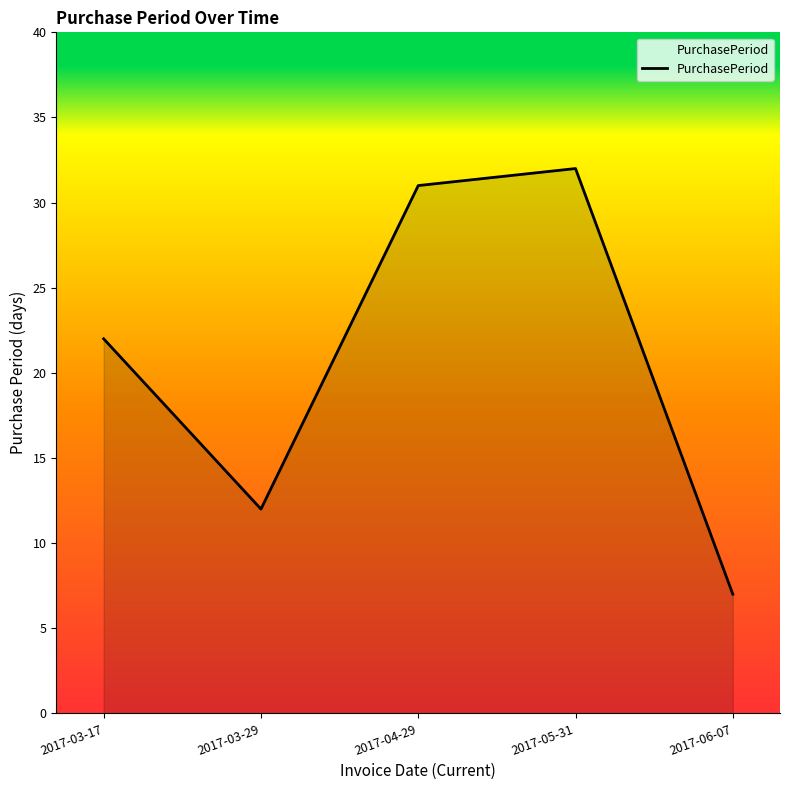

What is the maximum value shown in the chart?

32